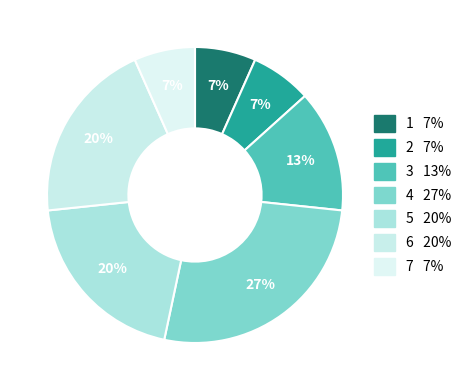

Which category has the biggest portion of the pie?

4